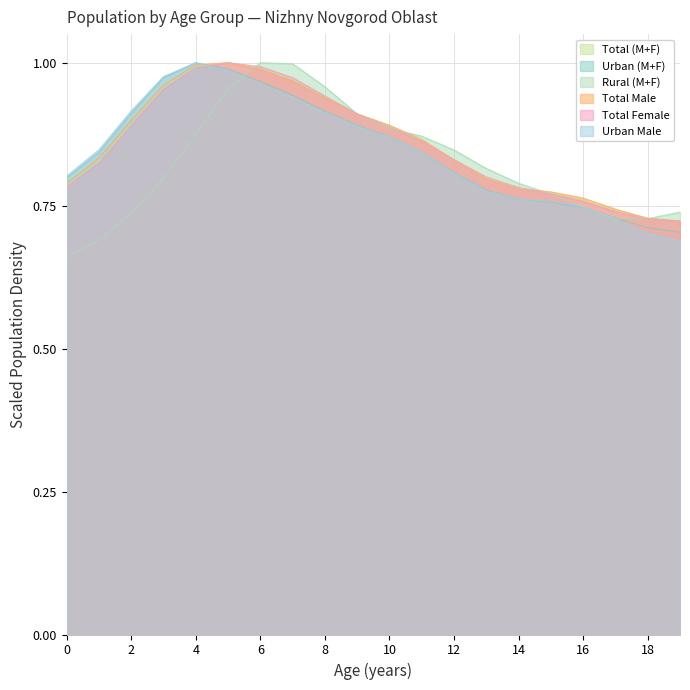

The value of Total Male at 16 is 0.5. True or false?

False